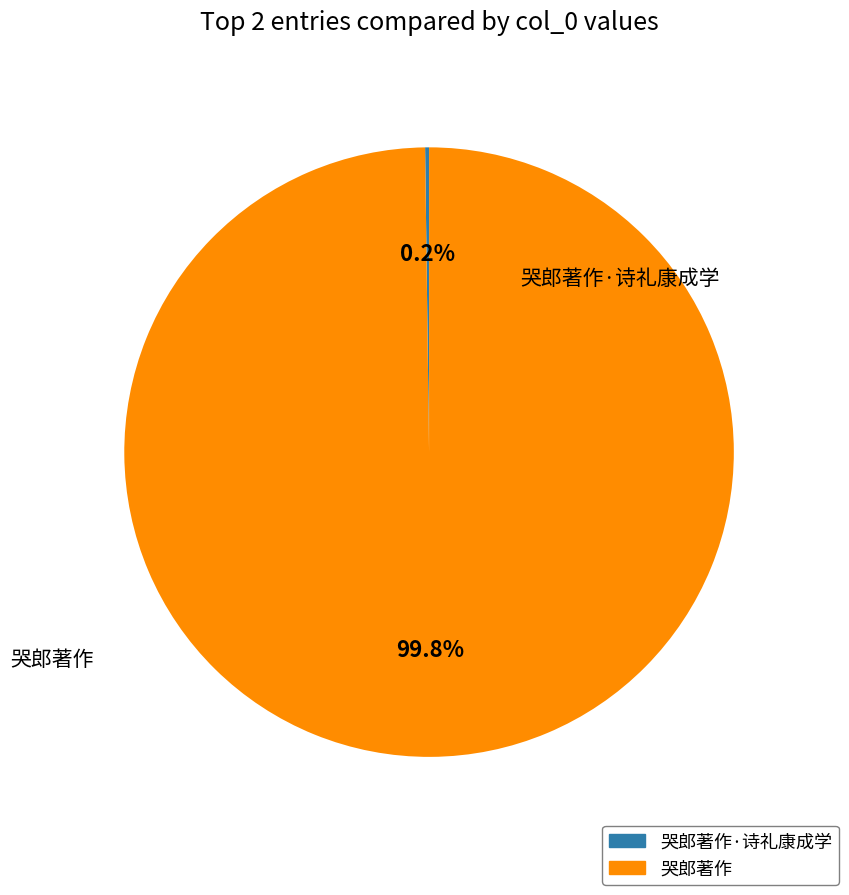

To the nearest percent, what is the average slice percentage?

50%